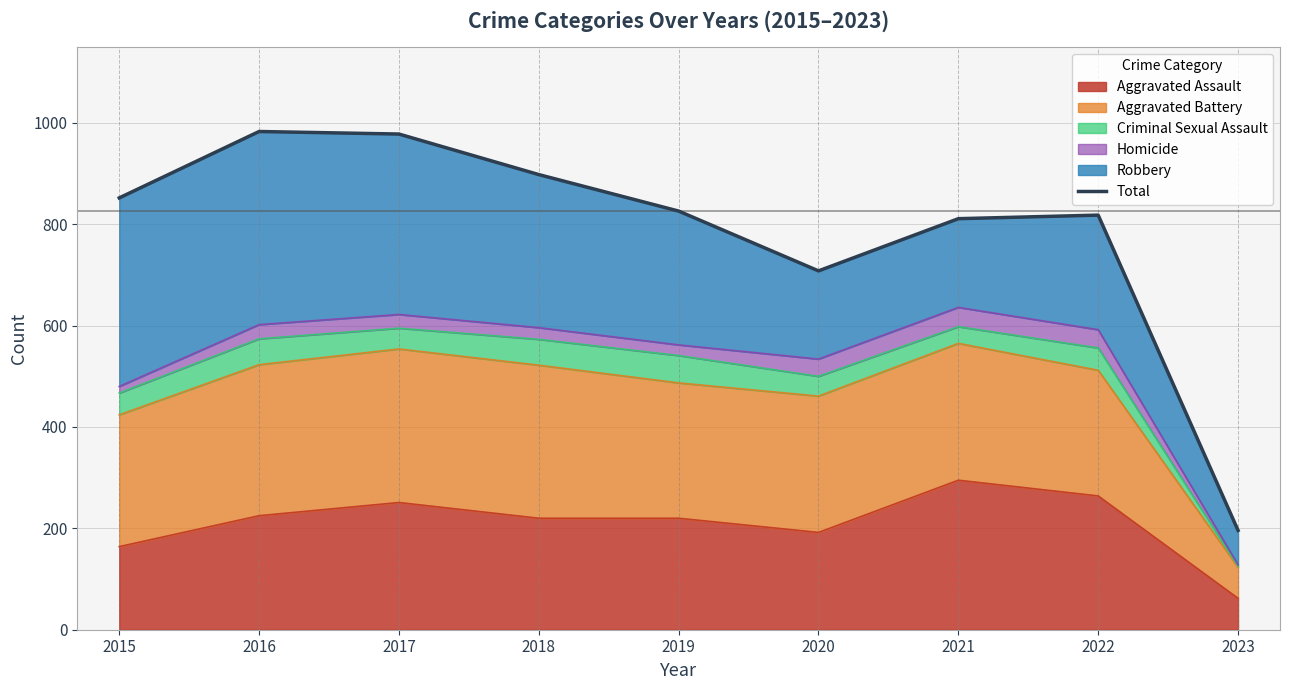

The value at 2018 is 898. True or false?

True